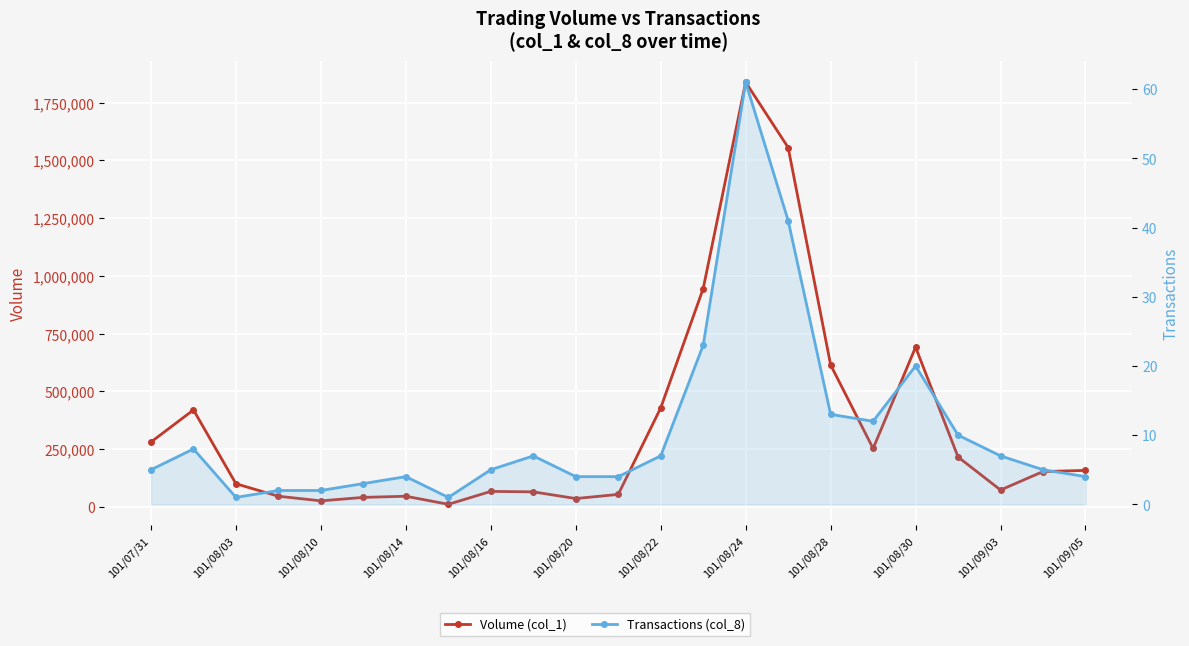

Which series has the largest range (max minus min)?

Volume (col_1)